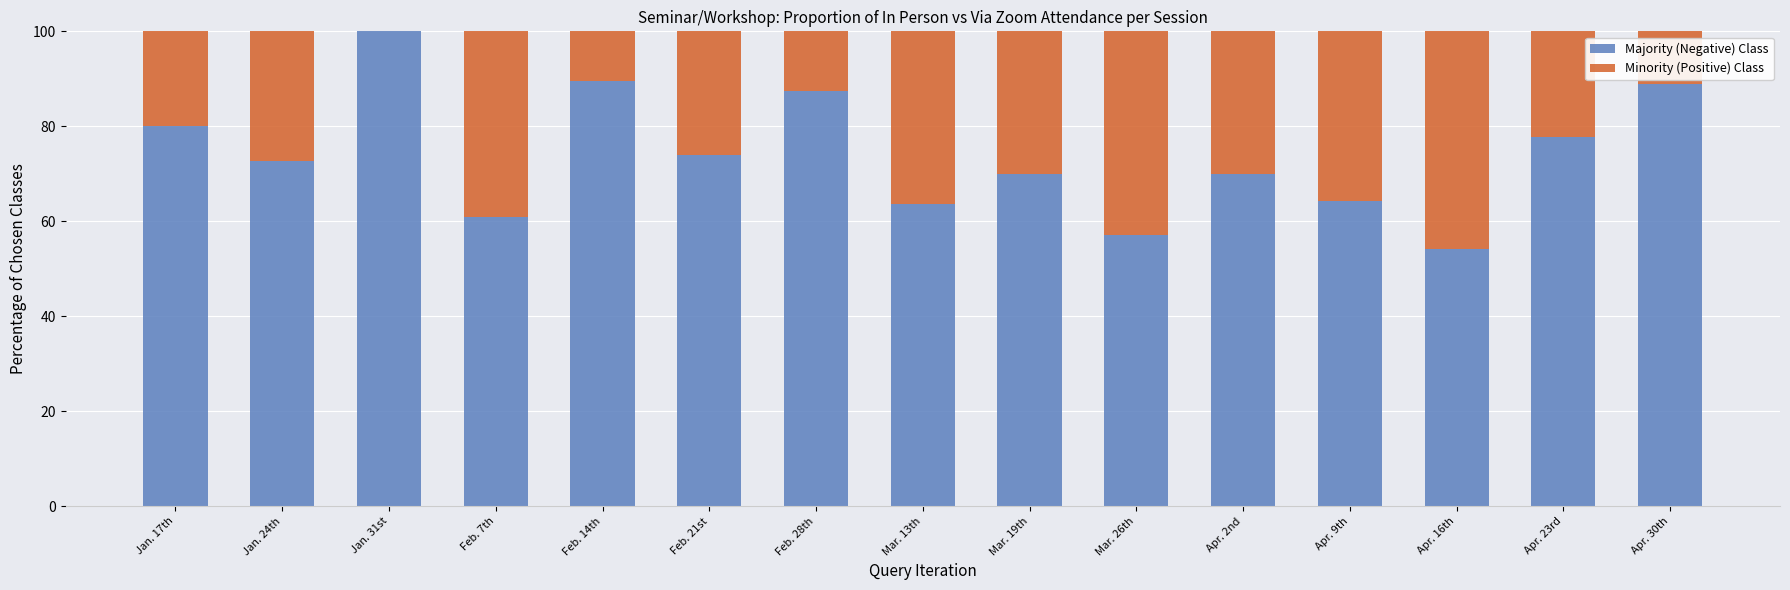

What is the total value across all series at Jan. 31st?

100.0